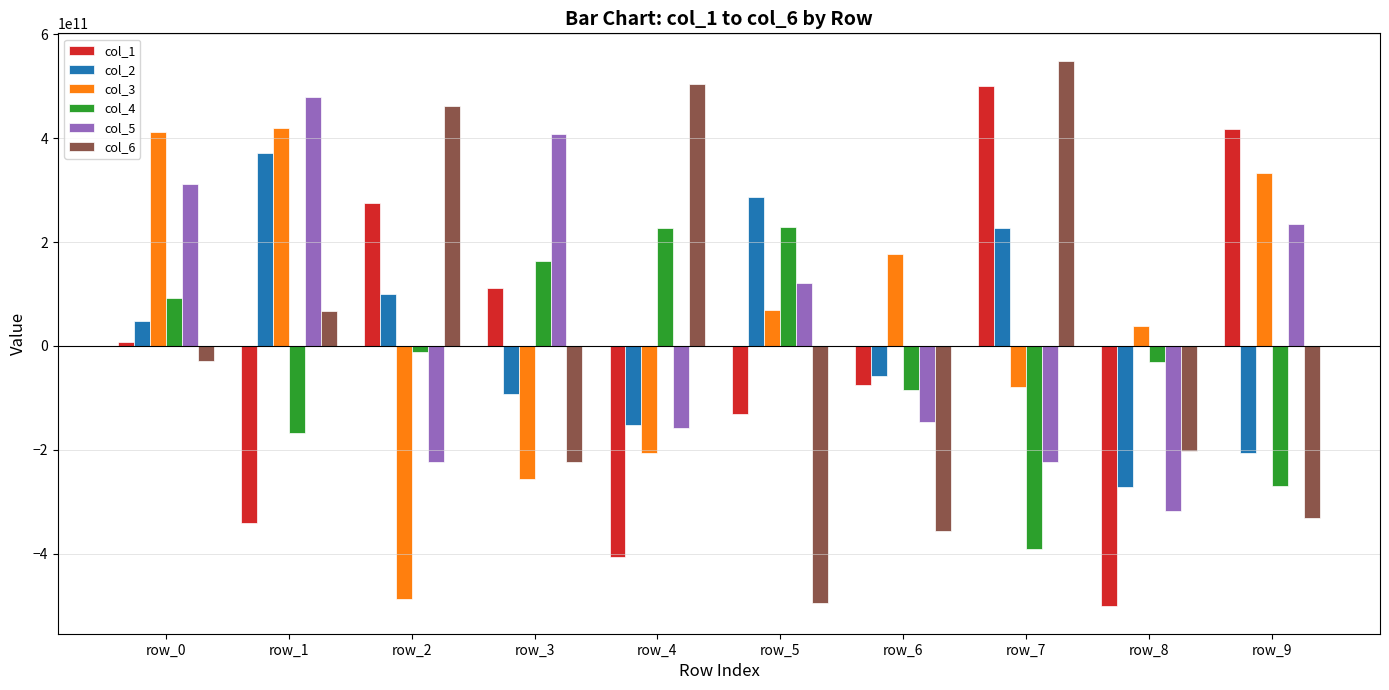

Which series has the largest range (max minus min)?

col_6